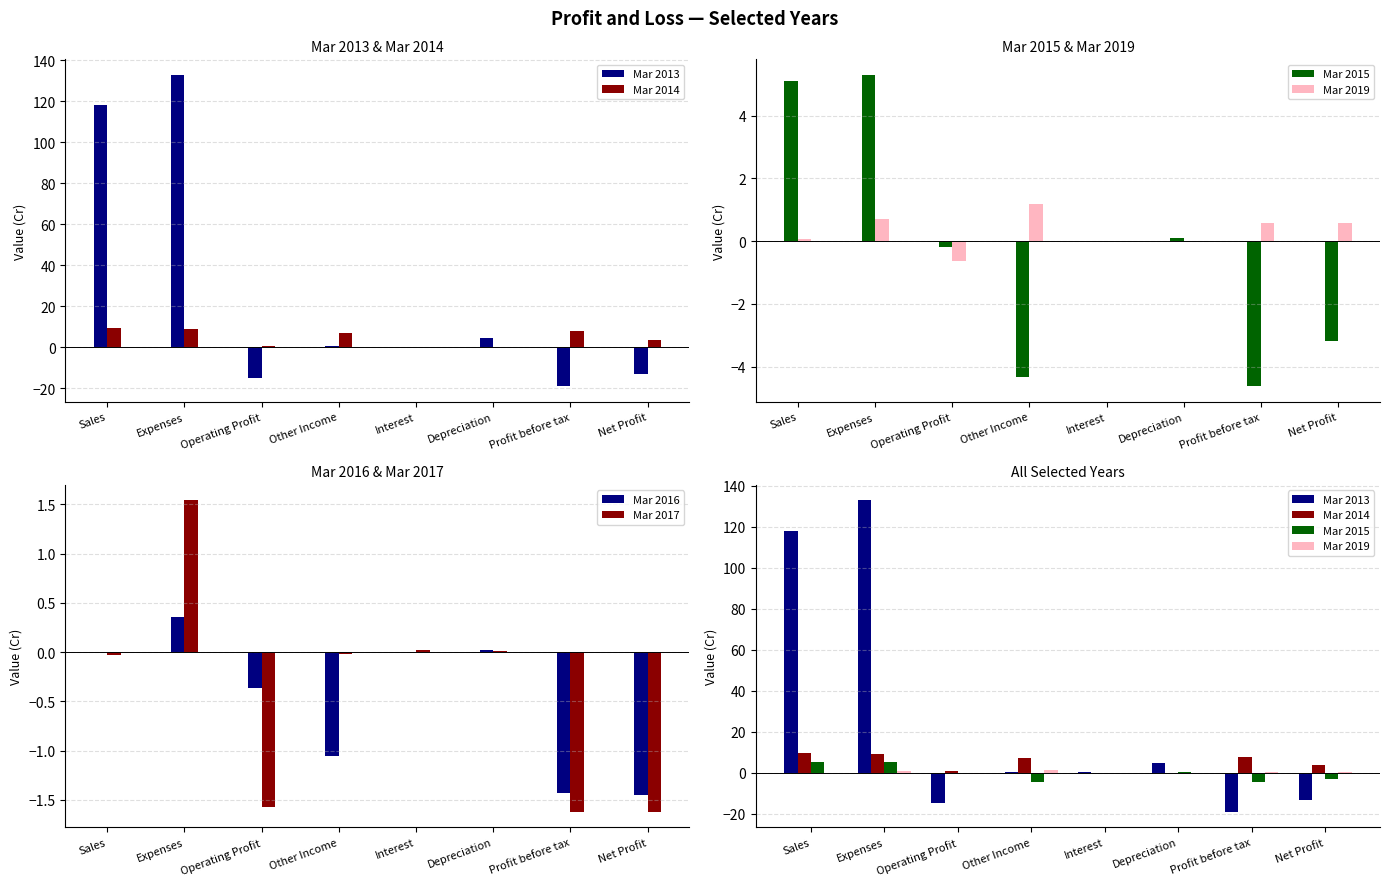

What is the sum of all Mar 2013 values?

208.9